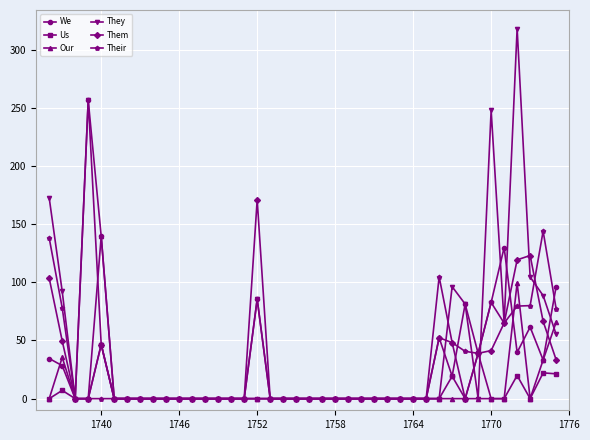

True or false: Their has more than 1 points higher than both neighbors.

True